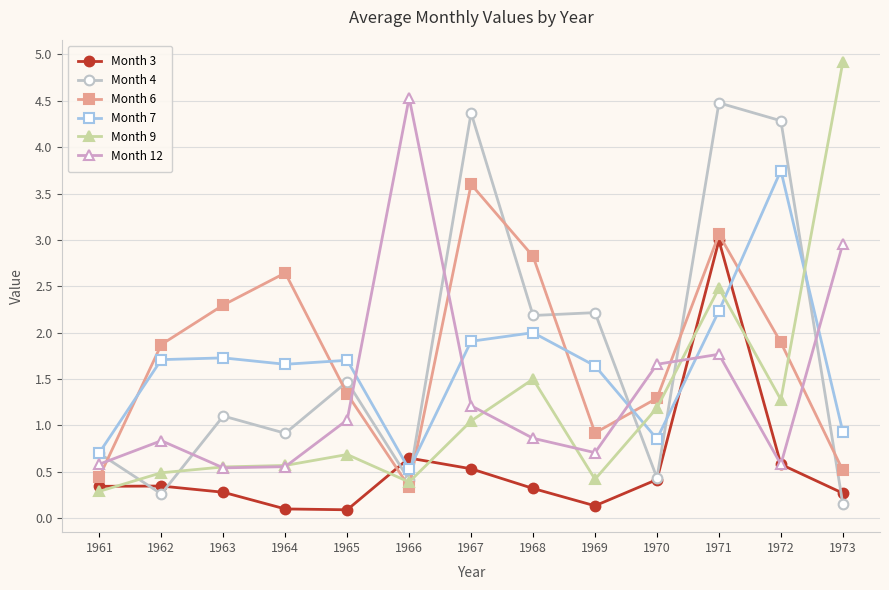

What is the sum of the Month 9 values at 1964 and 1969?

1.0